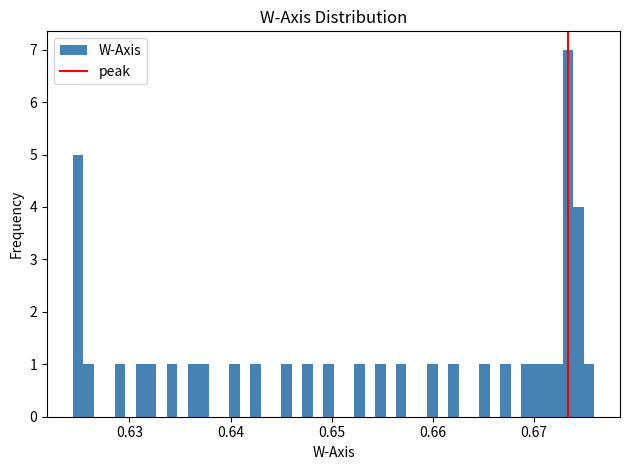

Around what value on the x-axis is the tallest bar? Give the approximate position of its centre, as read against the axis.

0.673